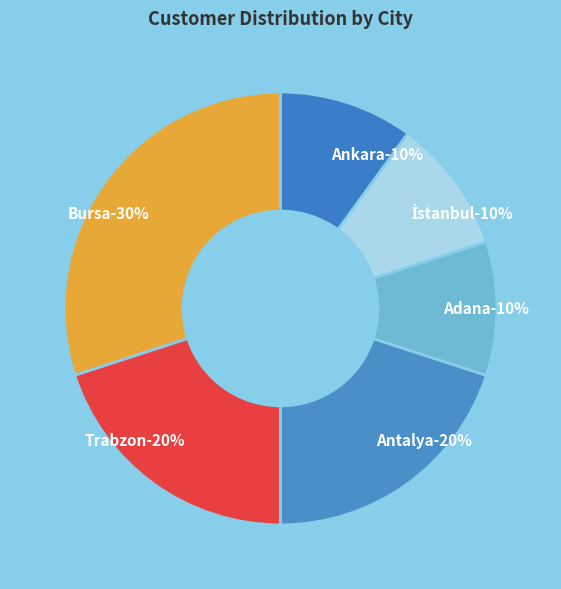

What is the largest slice in the pie chart?

Bursa